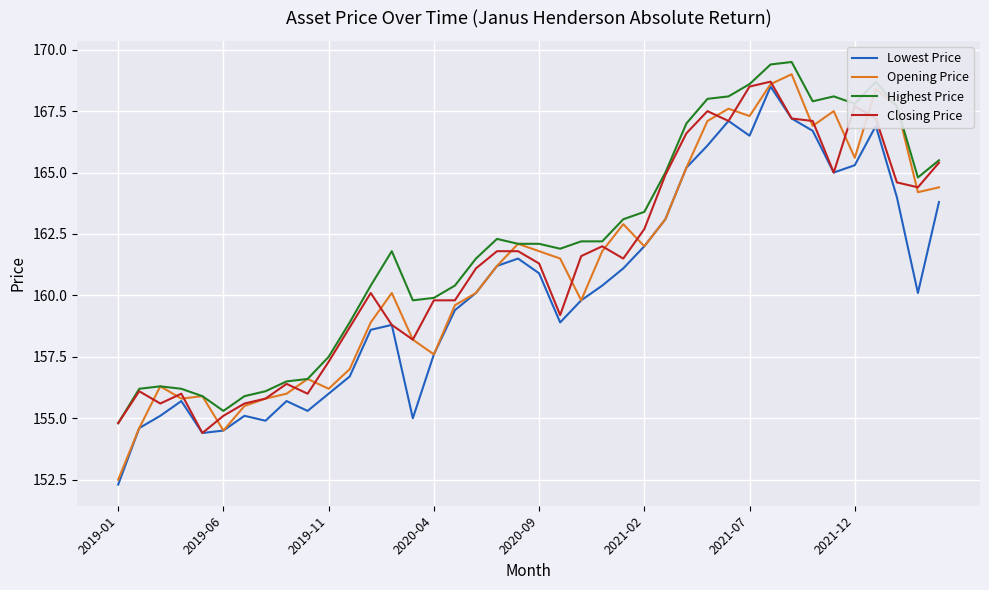

What is the minimum value shown in the chart?

152.3